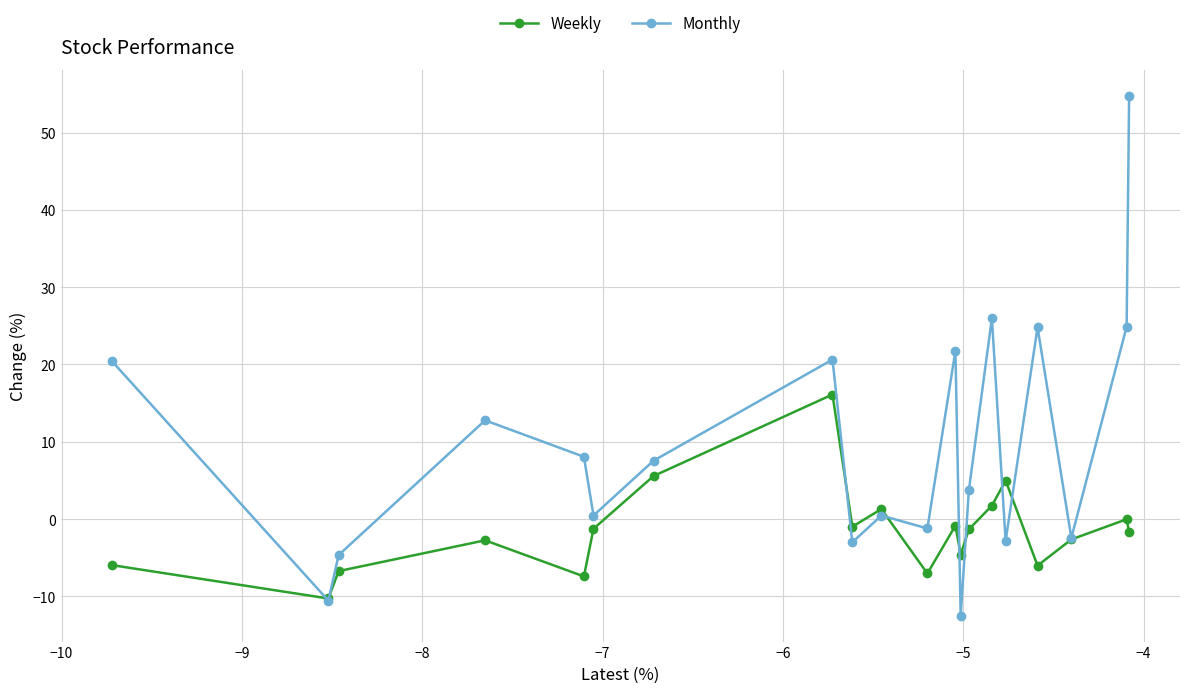

At how many categories does at least one series exceed 12?

8